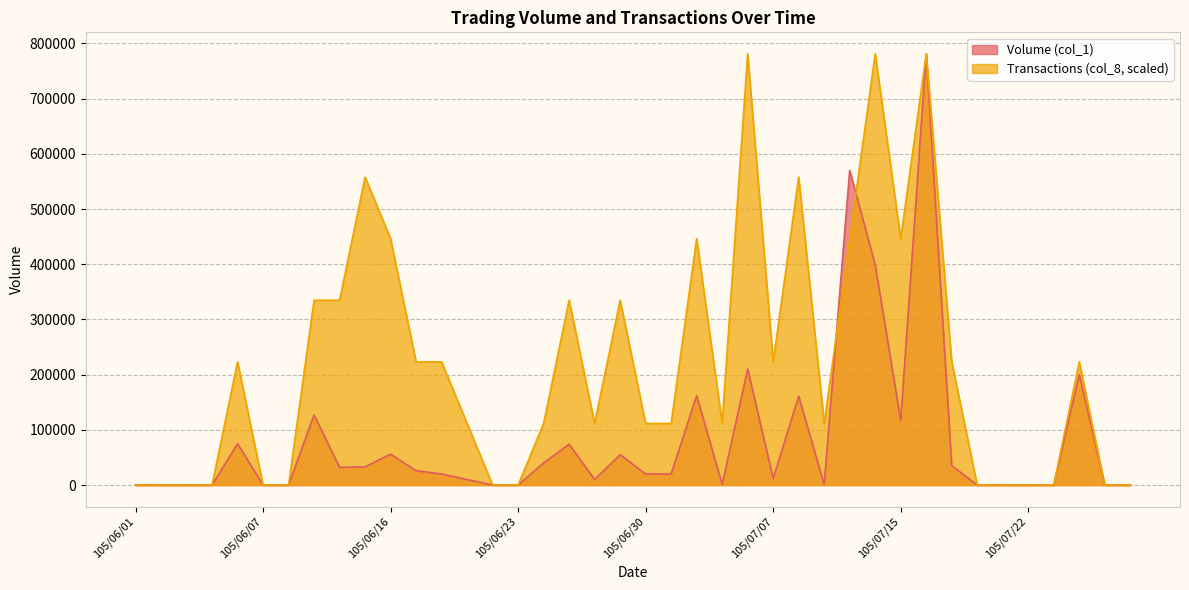

Which series has the largest total across all categories?

Transactions (col_8, scaled)